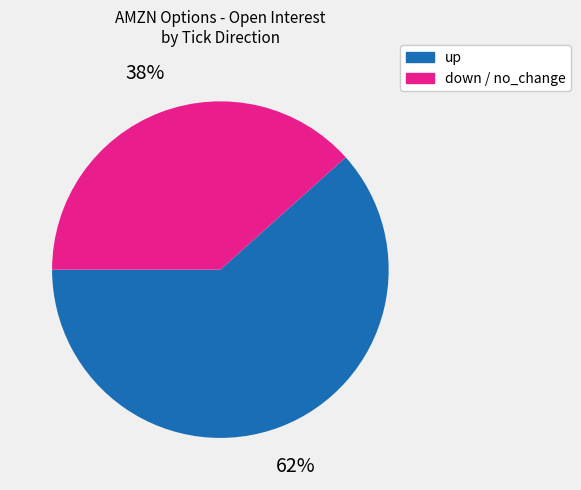

How many segments does this pie chart have?

2